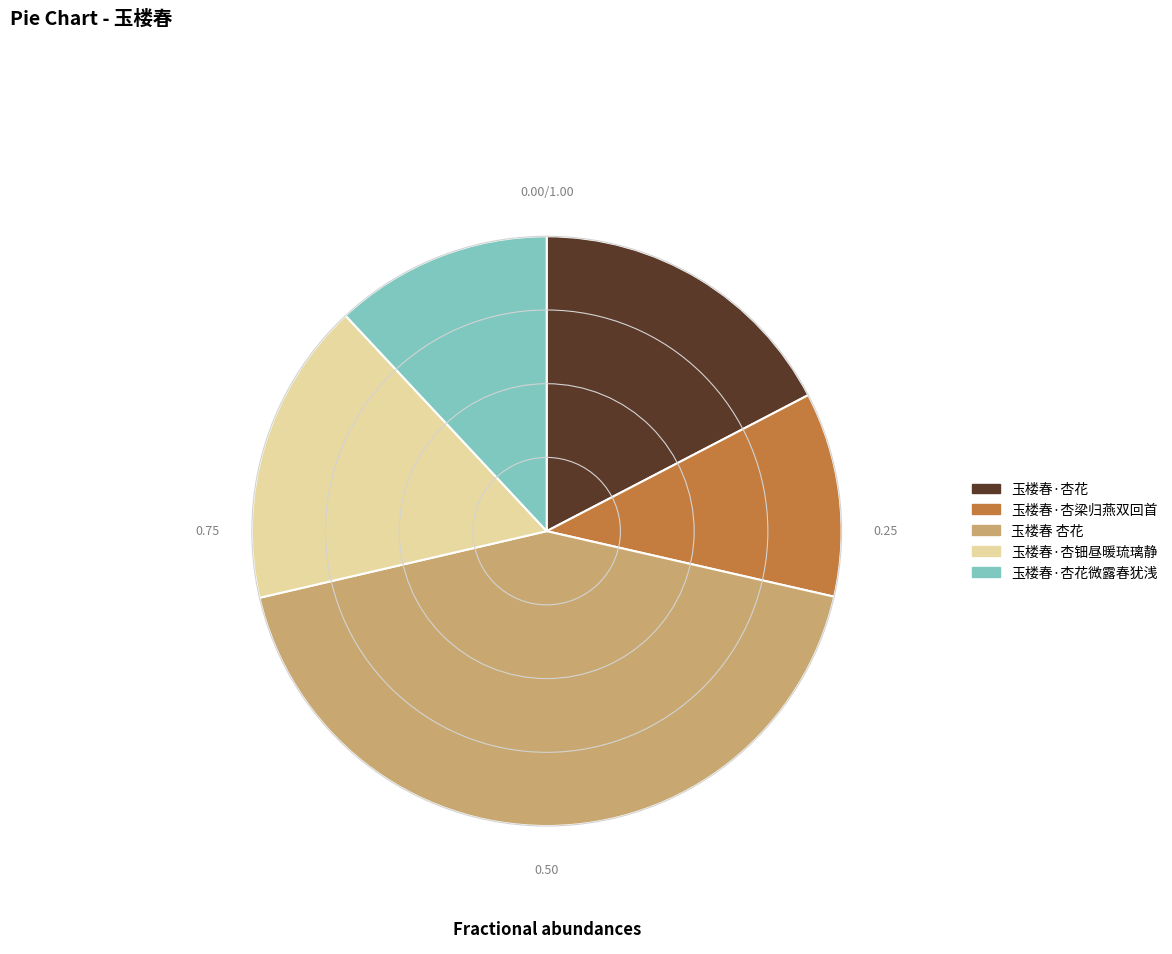

Is there a majority slice in this chart?

No